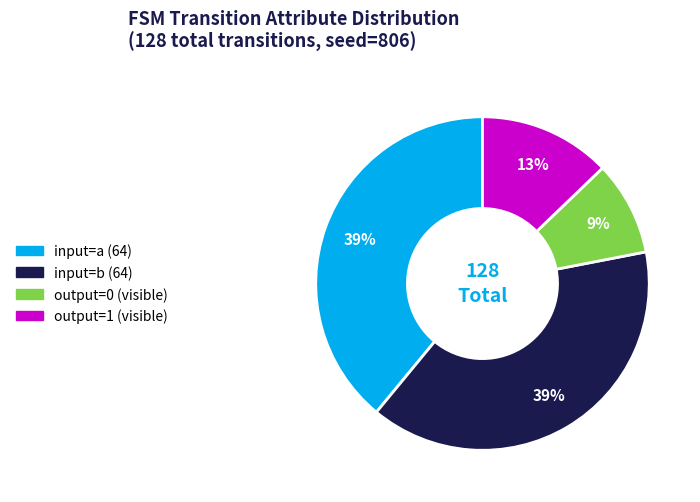

To the nearest percent, what is the difference between the largest and smallest slice percentages?

30%